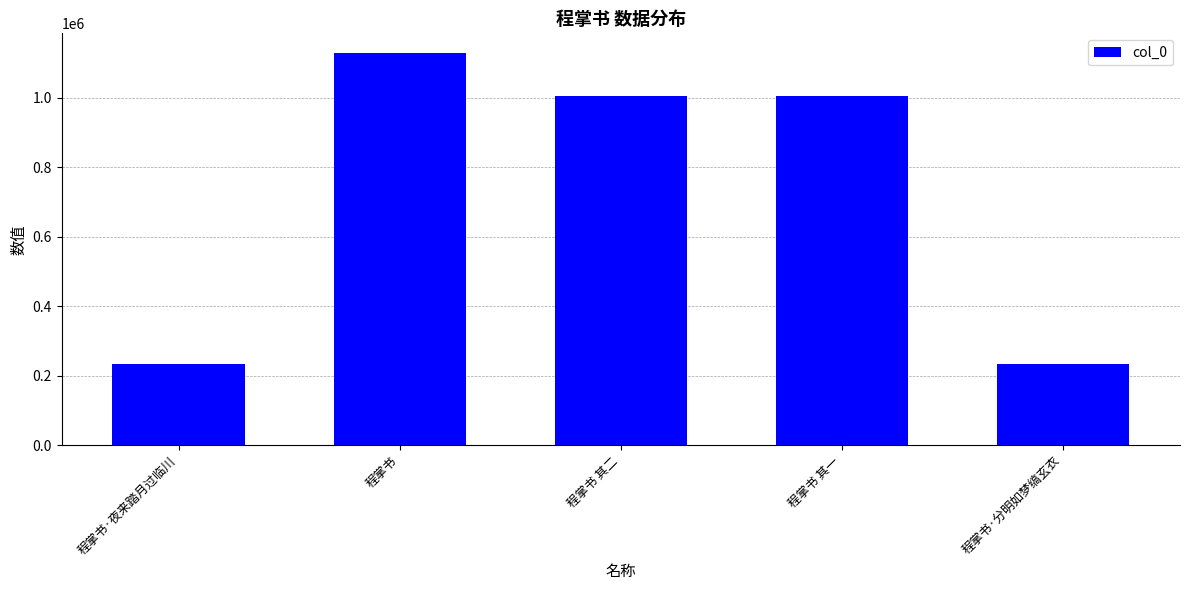

What is the average value?

721196